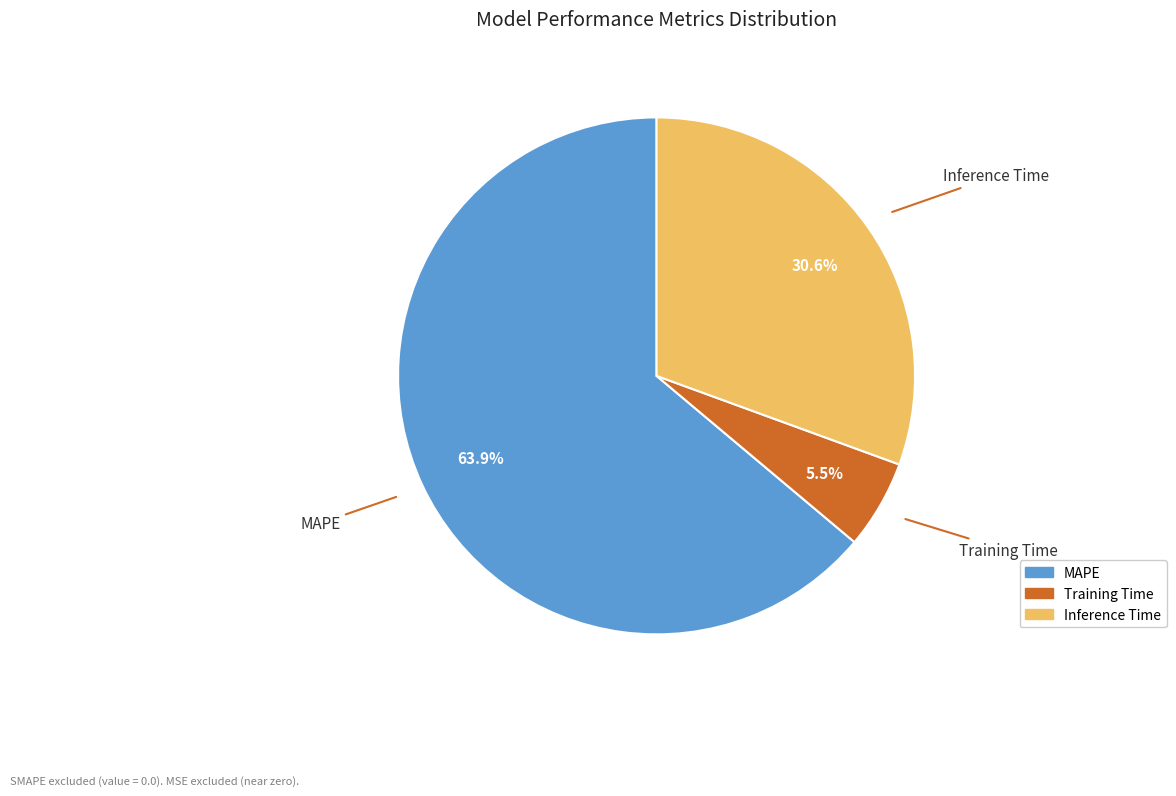

To the nearest percent, what portion does Inference Time represent?

31%